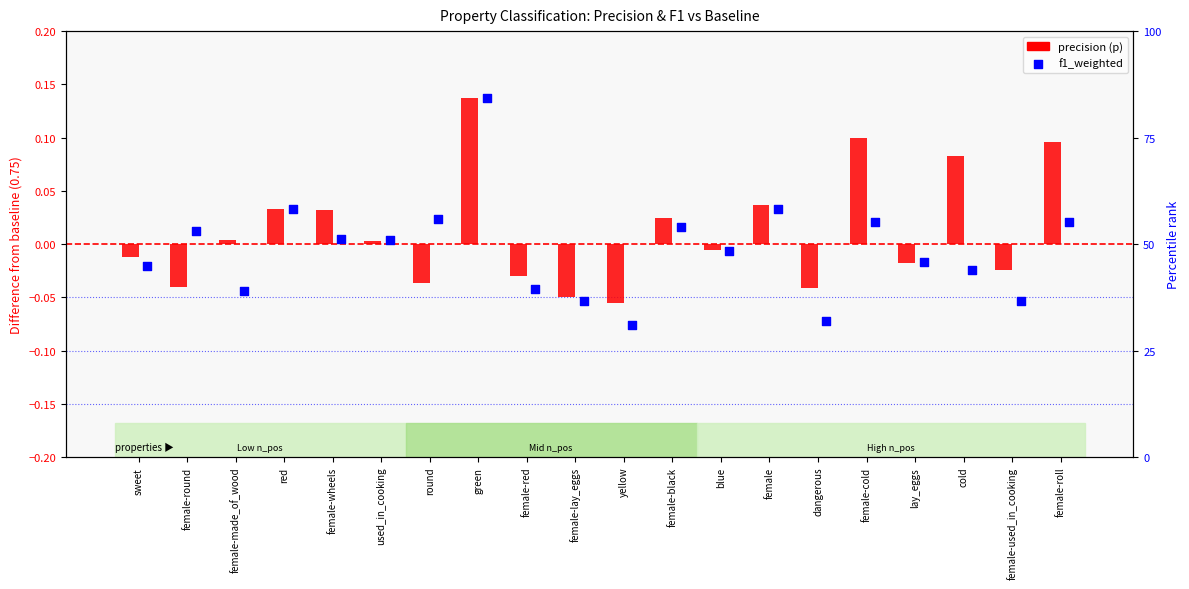

At how many categories does at least one series exceed 0?

12